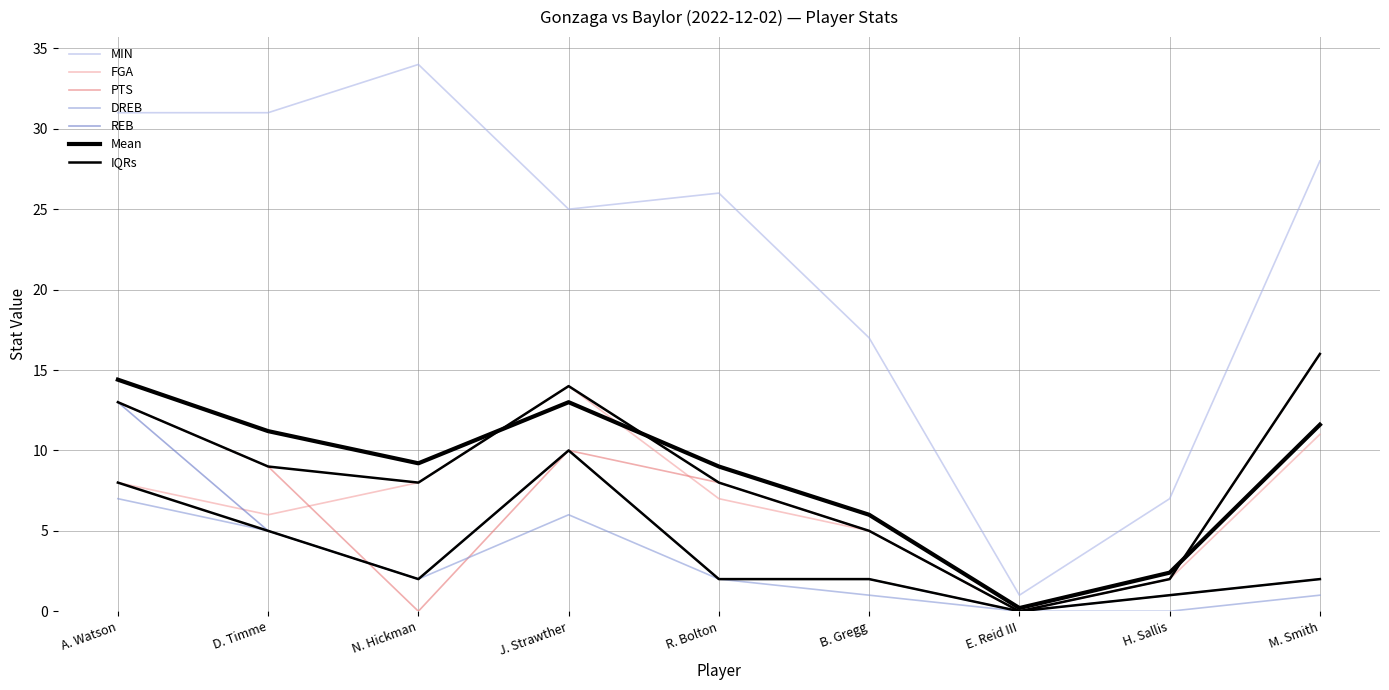

What is the difference between the maximum and minimum values in the REB series?

13